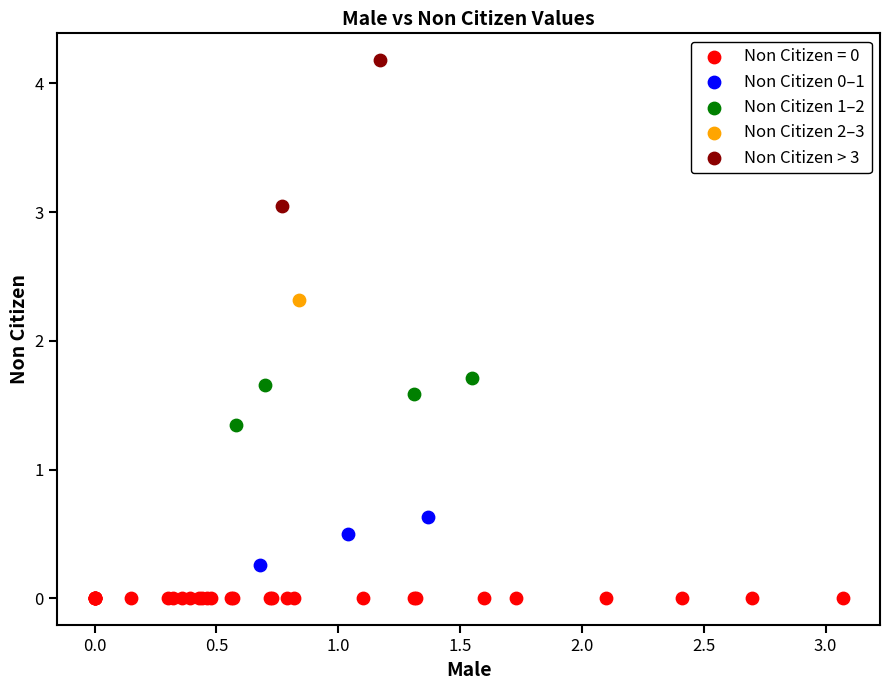

What are all the series names shown in the legend?

Non Citizen = 0, Non Citizen 0–1, Non Citizen 1–2, Non Citizen 2–3, Non Citizen > 3